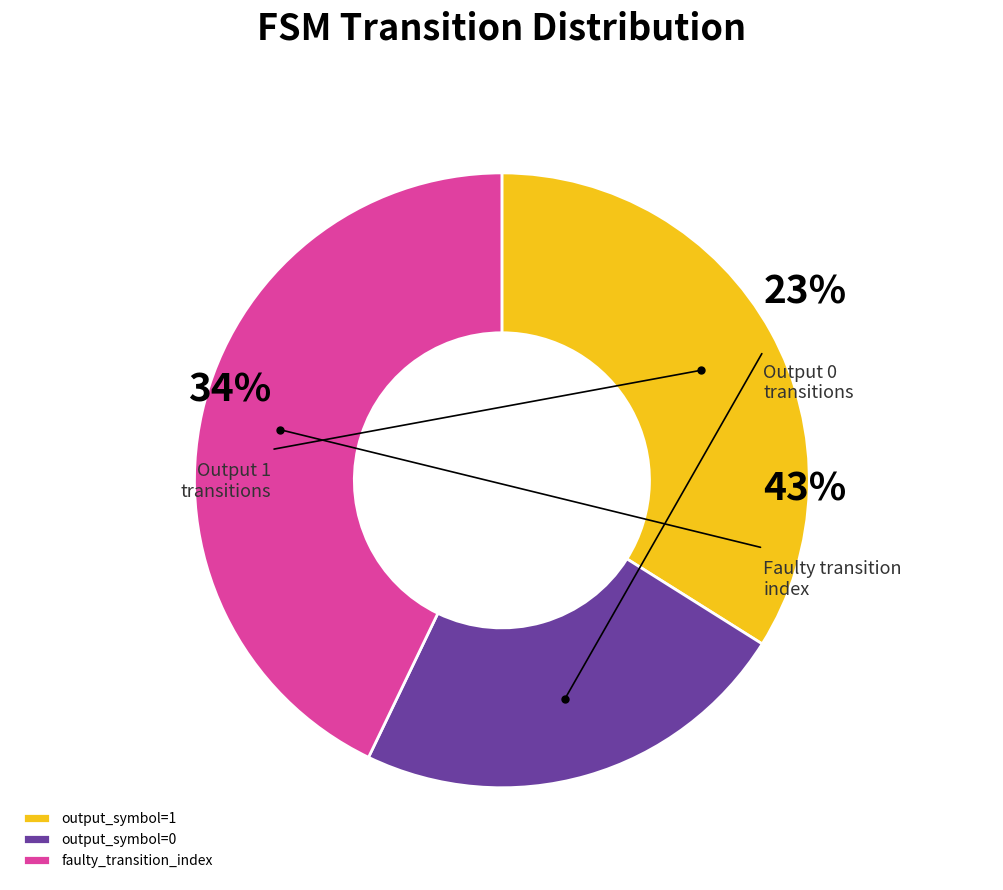

How many segments does this pie chart have?

3